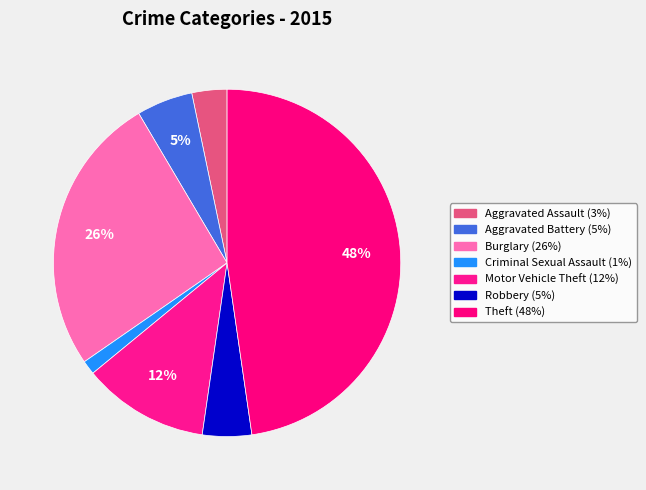

To the nearest percent, what is the difference between the Motor Vehicle Theft and Burglary slice percentages?

14%